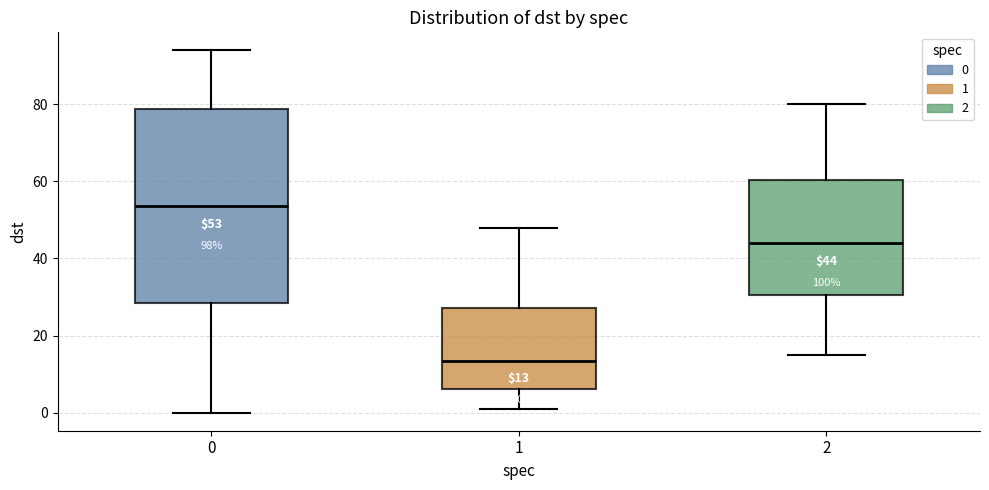

Which box's median line is the lowest?

1